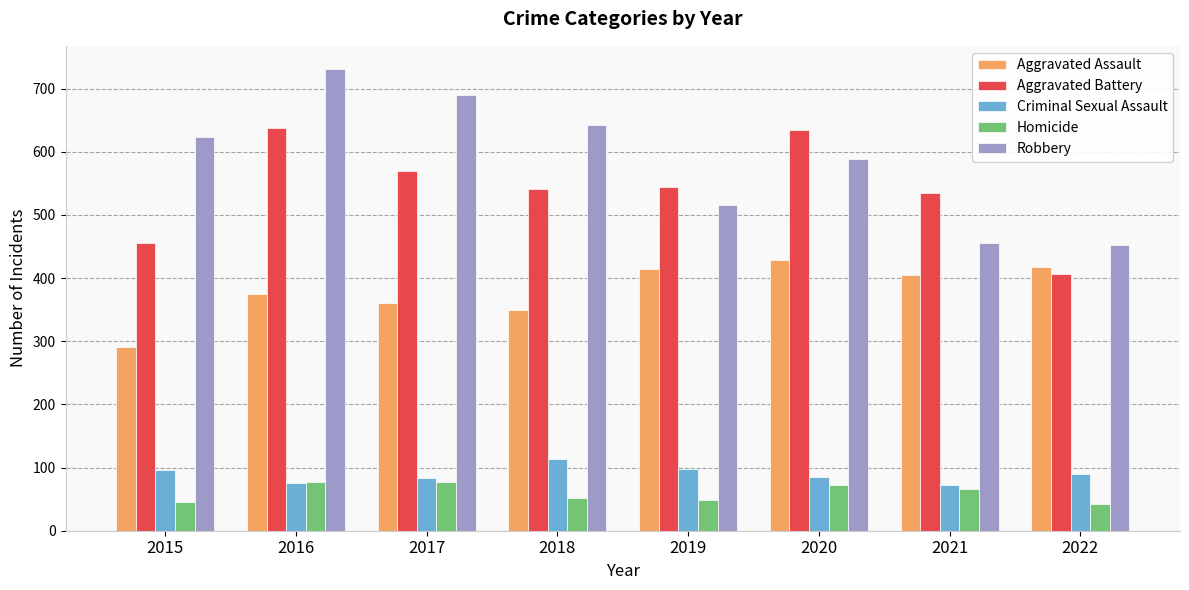

Which series has the largest total across all categories?

Robbery